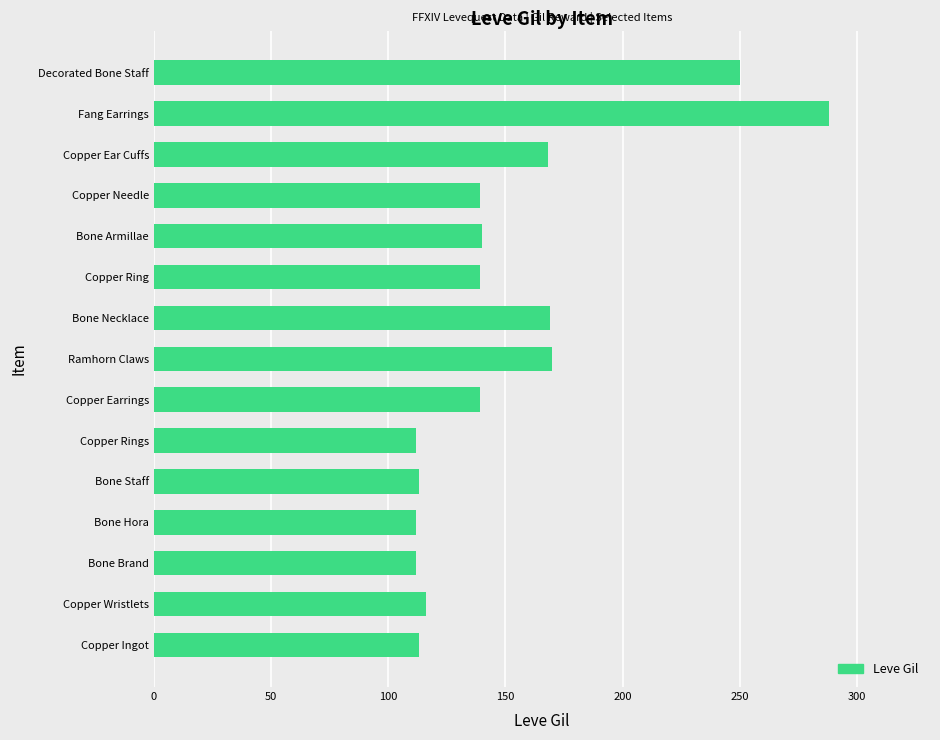

What is the sum of all values?

2280